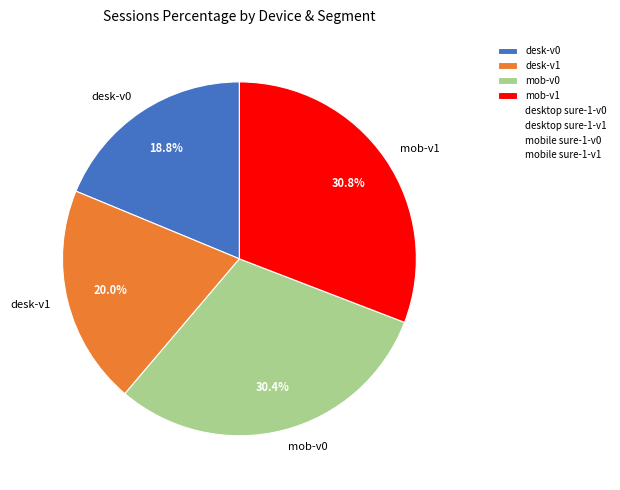

Is there a majority slice in this chart?

No